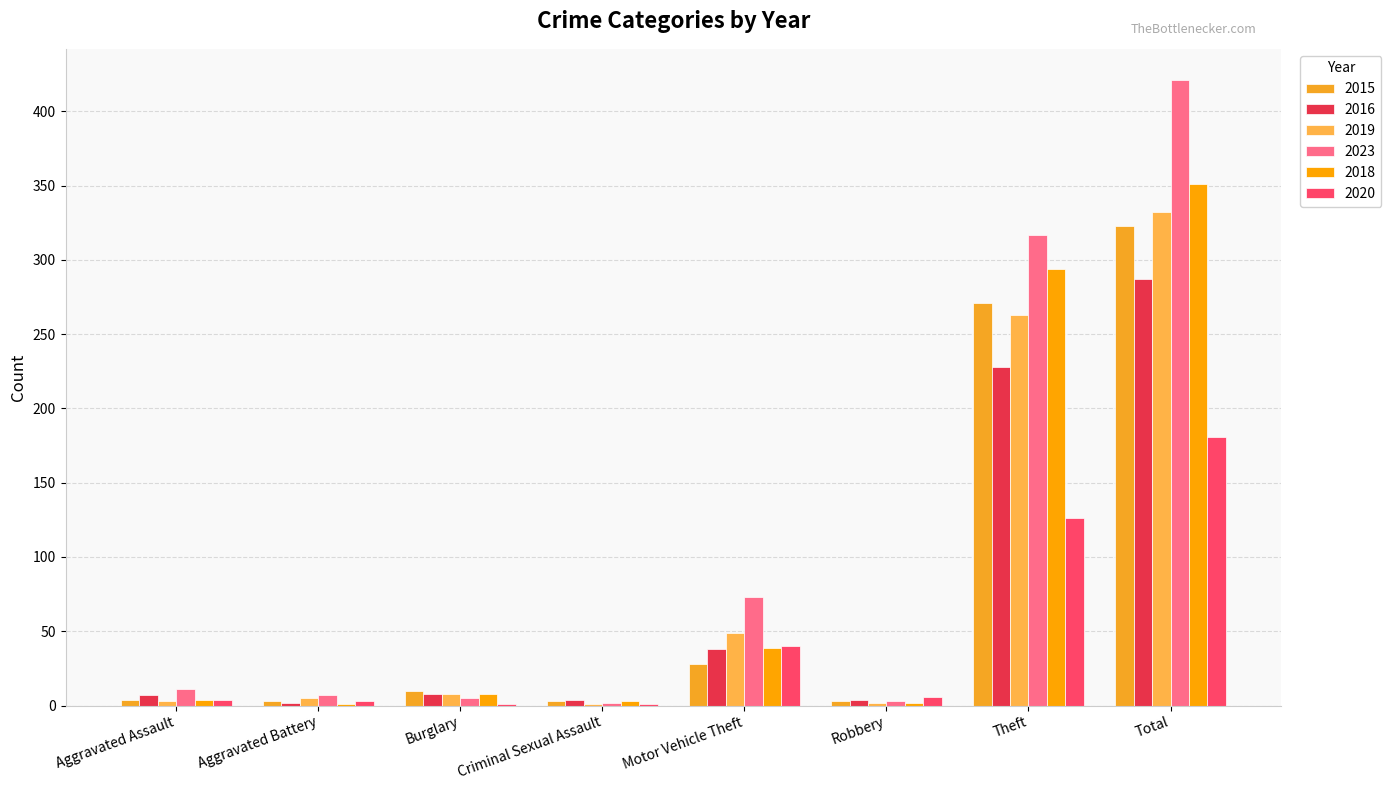

Which series has the widest spread of values?

2023